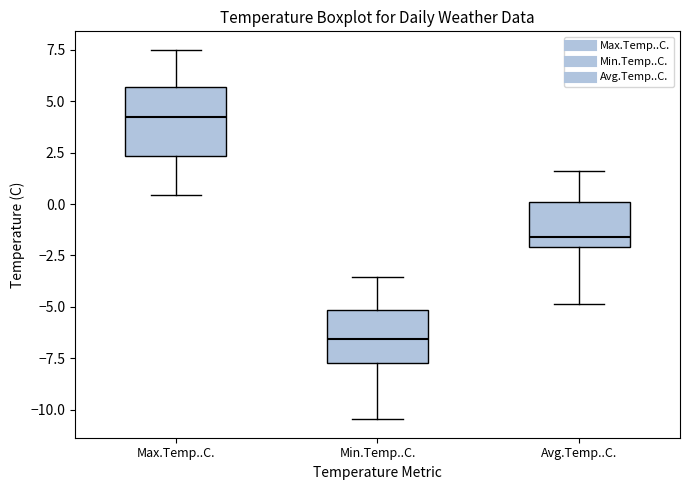

Reading left to right, transcribe this box plot: for each box, give where its median line is, the range the box spans, and where its two whiskers end, as read against the y-axis. The values are not printed on the chart, so give them approximately, as read against the axis.

Max.Temp..C.: median 4.5, box 2.5 to 5.5, whiskers 0.5 to 7.5
Min.Temp..C.: median -6.5, box -8.0 to -5.0, whiskers -10.5 to -3.5
Avg.Temp..C.: median -1.5, box -2.0 to 0.0, whiskers -5.0 to 1.5